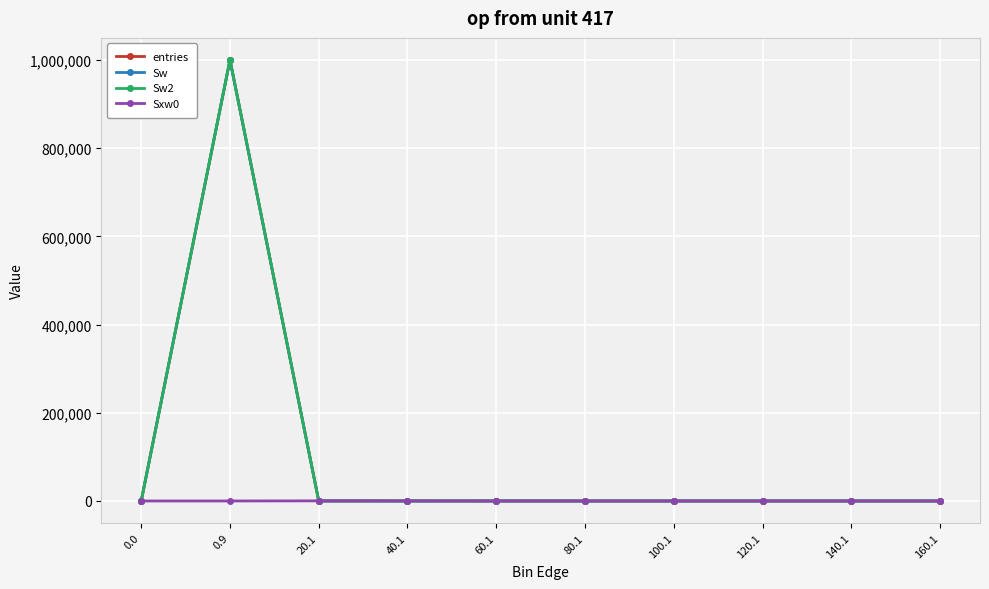

Reading left to right, what are all the values shown in this chart?

entries: 0	999930	65	4	1	0	0	0	0	0
Sw: 0	999930	65	4	1	0	0	0	0	0
Sw2: 0	999930	65	4	1	0	0	0	0	0
Sxw0: 0	0	281	122	56	0	0	0	0	0